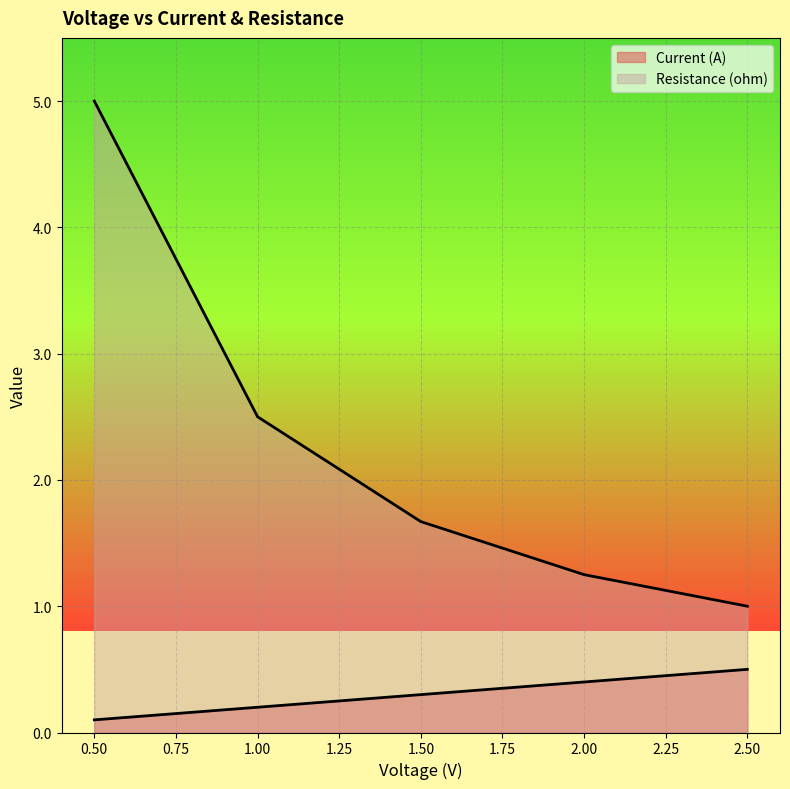

At which category is the sum across all series the highest?

0.5